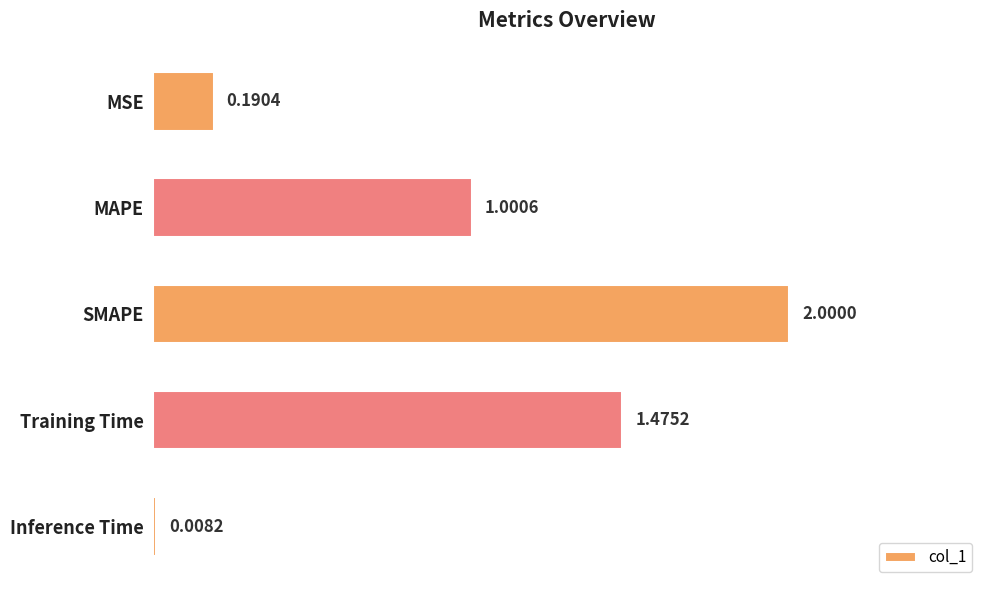

Approximately how many times larger is the value at Training Time compared to SMAPE?

0.7